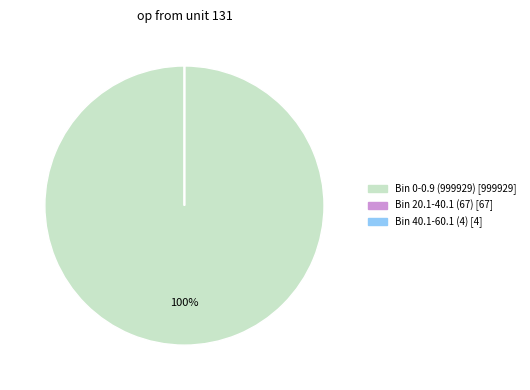

Does any single category account for the majority?

Yes